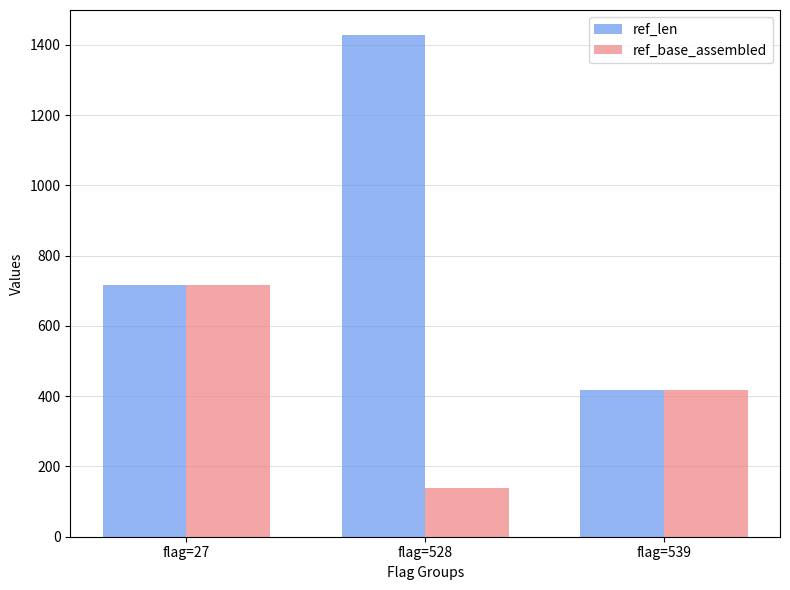

How many bars are there in each group?

2